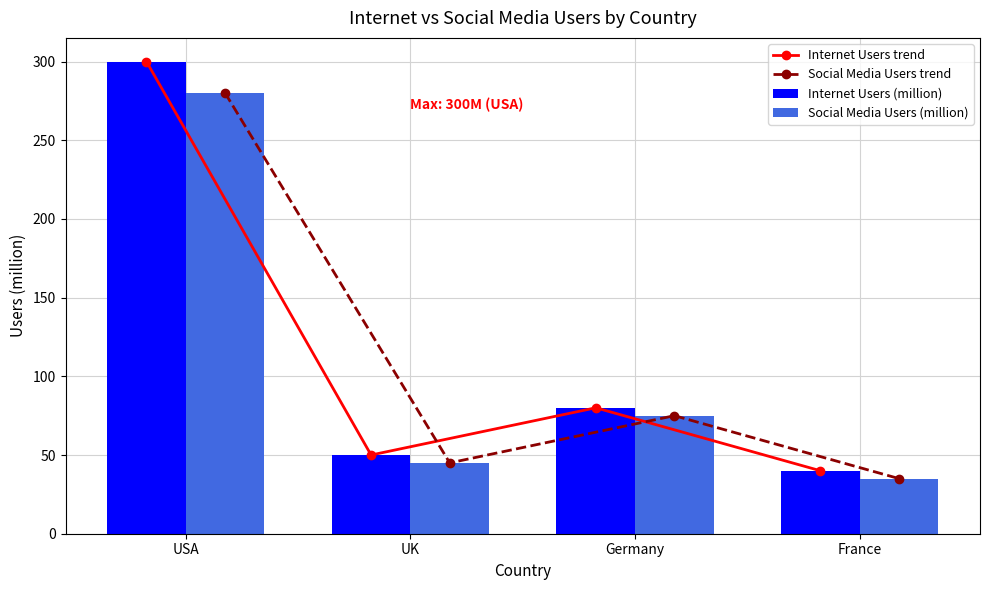

Is it true that Social Media Users (million) equals 71 at UK?

False